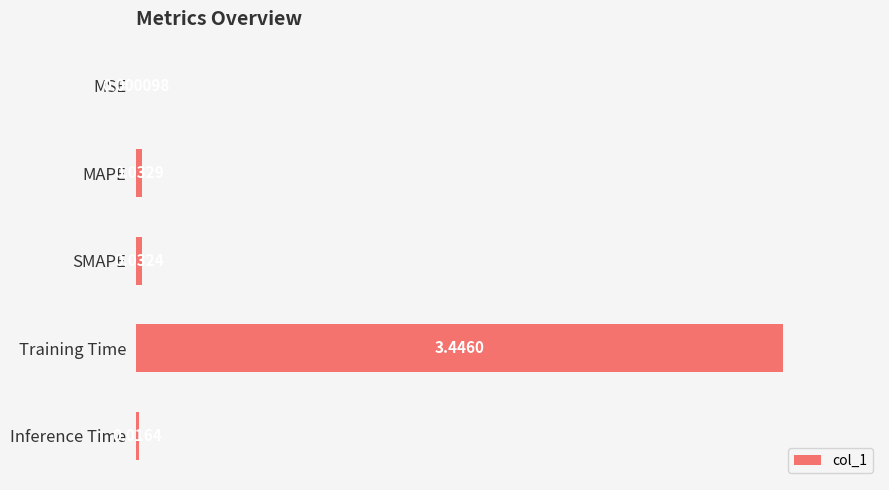

Where is the data nearest to the value 0?

MSE